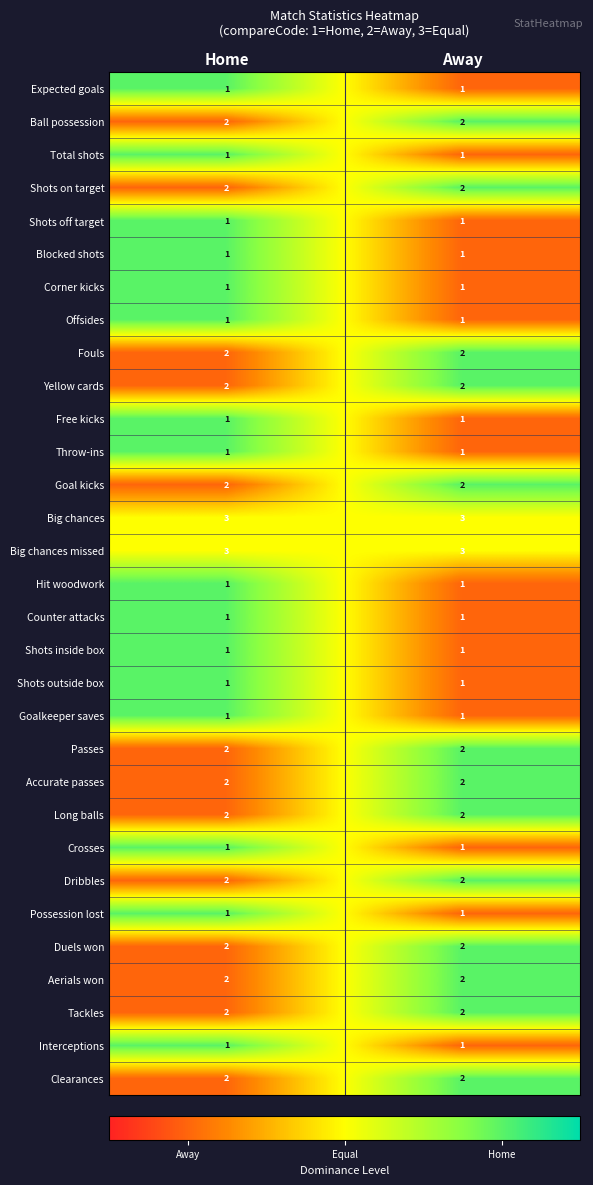

What is the spread (max minus min) of values at Away?

2